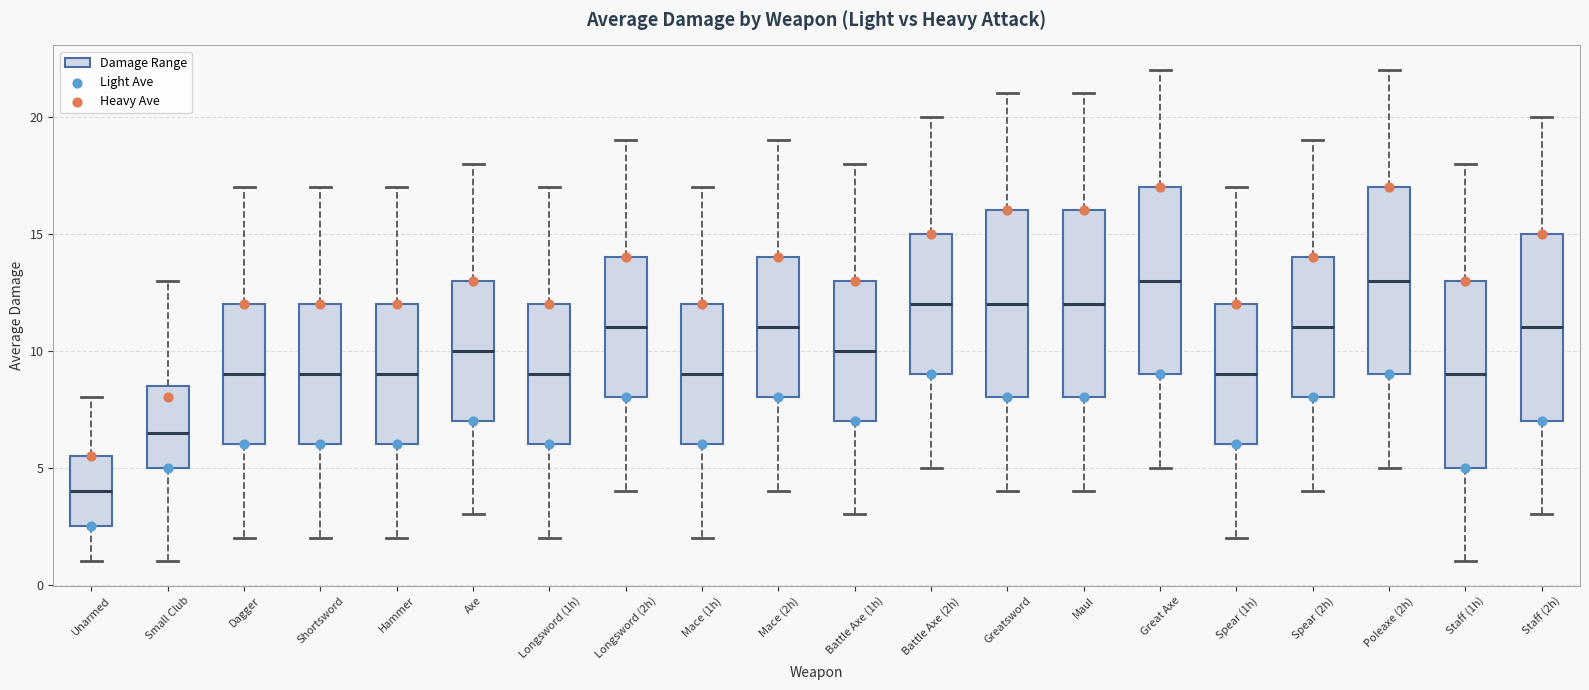

Reading left to right, transcribe this box plot: for each box, give where its median line is, the range the box spans, and where its two whiskers end, as read against the y-axis. The values are not printed on the chart, so give them approximately, as read against the axis.

Unarmed: median 4.0, box 2.5 to 5.5, whiskers 1.0 to 8.0
Small Club: median 6.5, box 5.0 to 8.5, whiskers 1.0 to 13.0
Dagger: median 9.0, box 6.0 to 12.0, whiskers 2.0 to 17.0
Shortsword: median 9.0, box 6.0 to 12.0, whiskers 2.0 to 17.0
Hammer: median 9.0, box 6.0 to 12.0, whiskers 2.0 to 17.0
Axe: median 10.0, box 7.0 to 13.0, whiskers 3.0 to 18.0
Longsword (1h): median 9.0, box 6.0 to 12.0, whiskers 2.0 to 17.0
Longsword (2h): median 11.0, box 8.0 to 14.0, whiskers 4.0 to 19.0
Mace (1h): median 9.0, box 6.0 to 12.0, whiskers 2.0 to 17.0
Mace (2h): median 11.0, box 8.0 to 14.0, whiskers 4.0 to 19.0
Battle Axe (1h): median 10.0, box 7.0 to 13.0, whiskers 3.0 to 18.0
Battle Axe (2h): median 12.0, box 9.0 to 15.0, whiskers 5.0 to 20.0
Greatsword: median 12.0, box 8.0 to 16.0, whiskers 4.0 to 21.0
Maul: median 12.0, box 8.0 to 16.0, whiskers 4.0 to 21.0
Great Axe: median 13.0, box 9.0 to 17.0, whiskers 5.0 to 22.0
Spear (1h): median 9.0, box 6.0 to 12.0, whiskers 2.0 to 17.0
Spear (2h): median 11.0, box 8.0 to 14.0, whiskers 4.0 to 19.0
Poleaxe (2h): median 13.0, box 9.0 to 17.0, whiskers 5.0 to 22.0
Staff (1h): median 9.0, box 5.0 to 13.0, whiskers 1.0 to 18.0
Staff (2h): median 11.0, box 7.0 to 15.0, whiskers 3.0 to 20.0